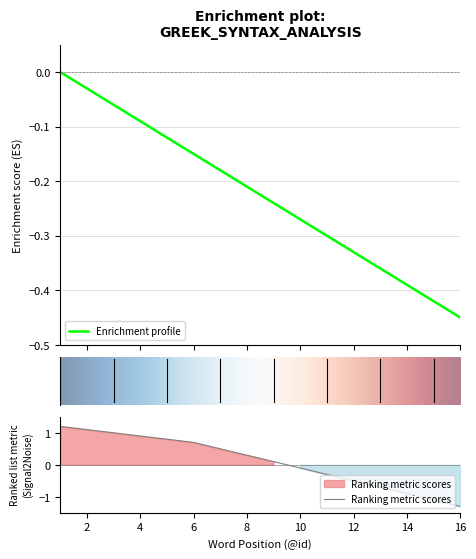

Rank the categories by value from lowest to highest.

16, 15, 14, 13, 12, 11, 10, 9, 8, 7, 6, 5, 4, 3, 2, 1